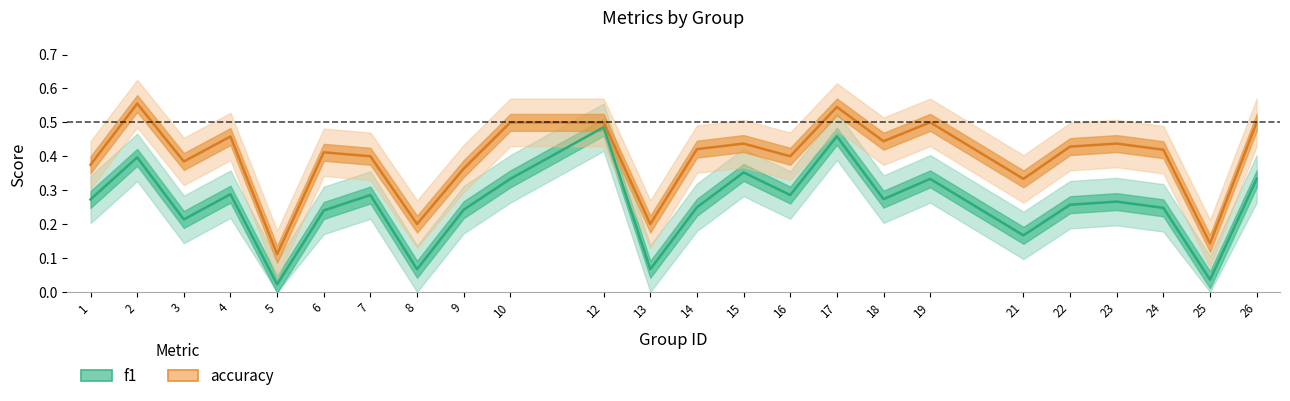

The accuracy series shows 0.3 at 19. True or false?

False